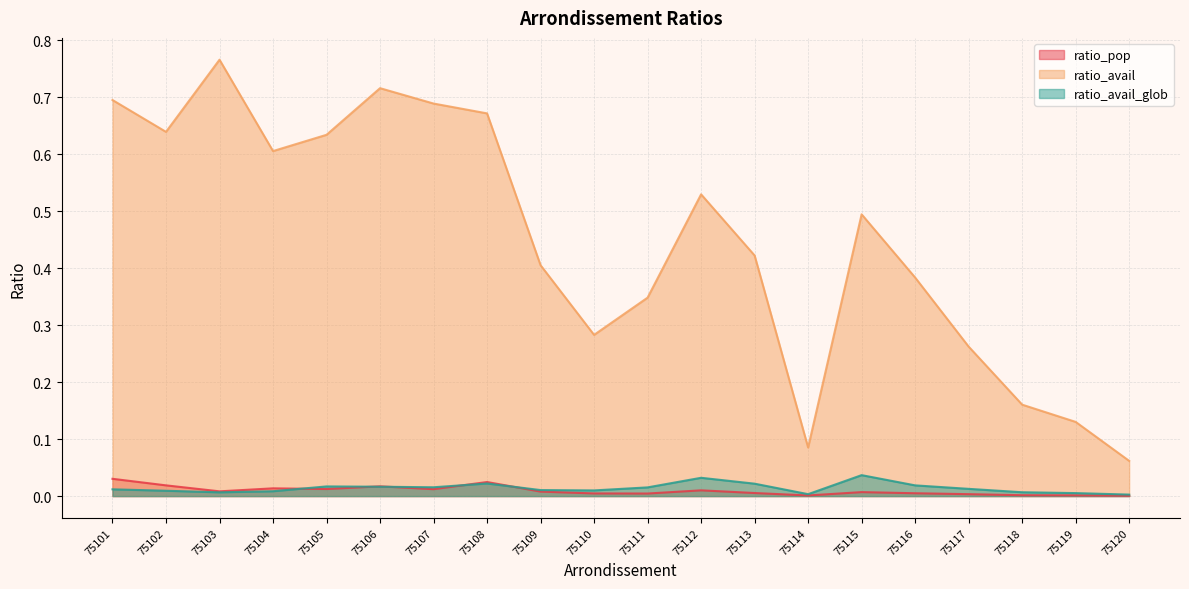

What is the value of the ratio_avail point at the 10th from the left?

0.3